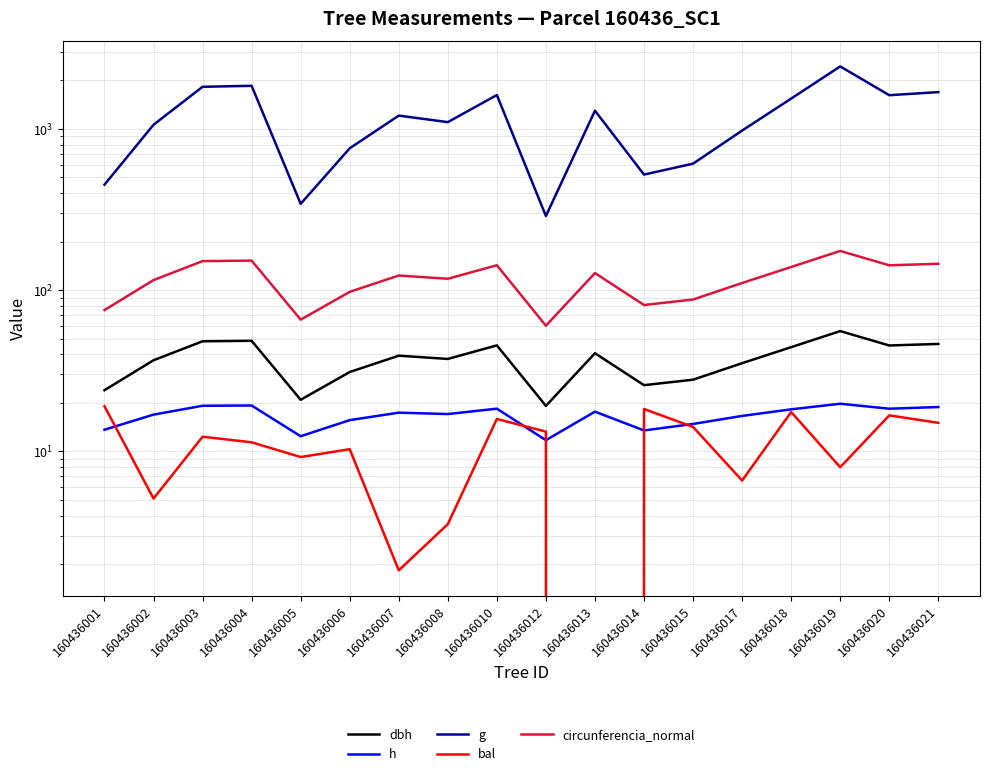

Which series changed the most between 160436001 and 160436012?

g